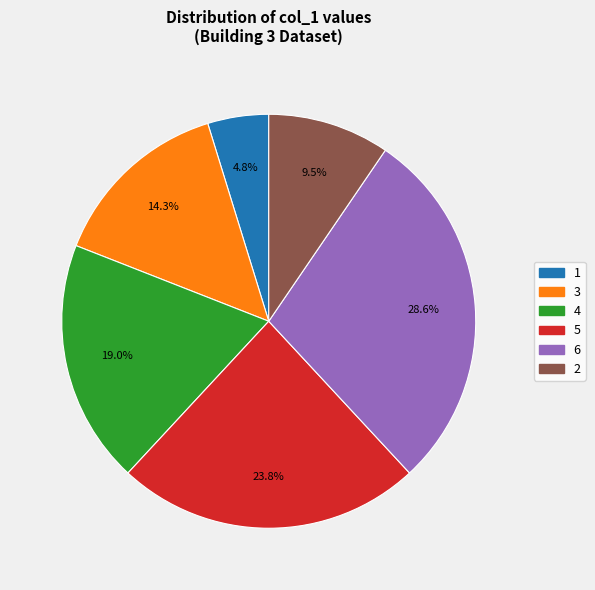

Between 4 and 2, which is larger?

4